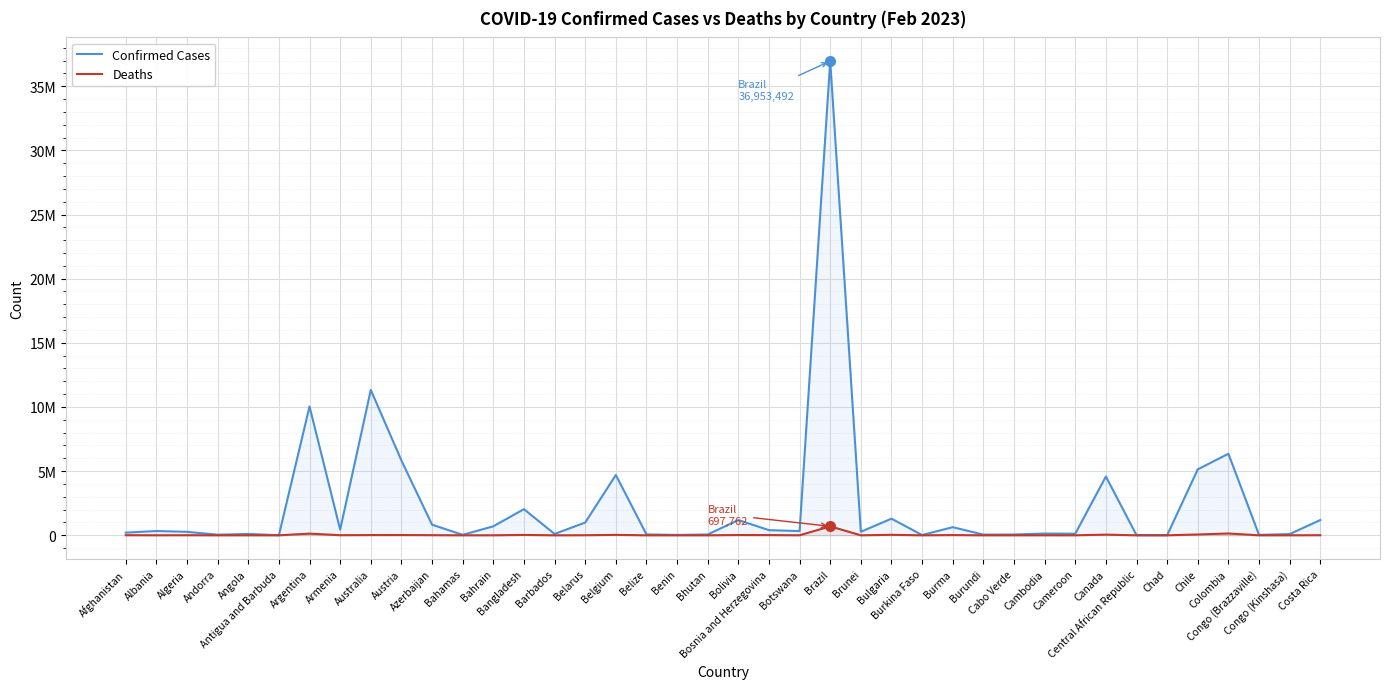

Which category has the lowest value in the Confirmed Cases series?

Chad